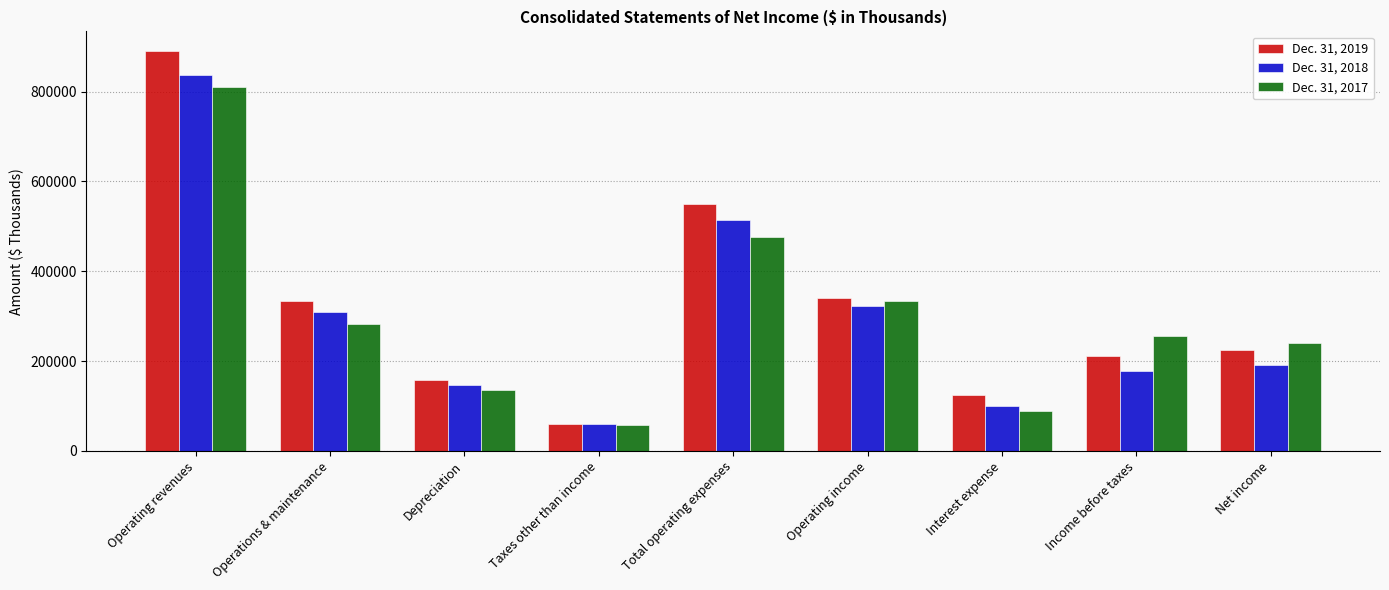

Reading left to right, extract all data points from this chart.

Dec. 31, 2019: 889692	333102	158179	59955	549533	340159	125383	211526	224543
Dec. 31, 2018: 838091	308478	146032	59762	514913	323178	99054	178319	191988
Dec. 31, 2017: 809525	282253	136302	56628	475605	333920	88543	256652	239738